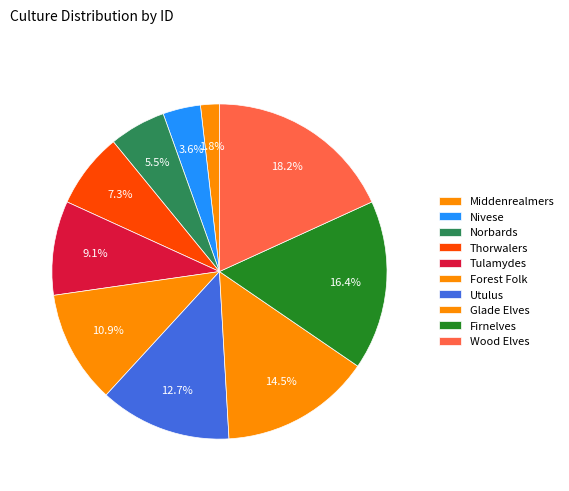

Combined, what portion of the pie is Middenrealmers and Firnelves?

18.2%